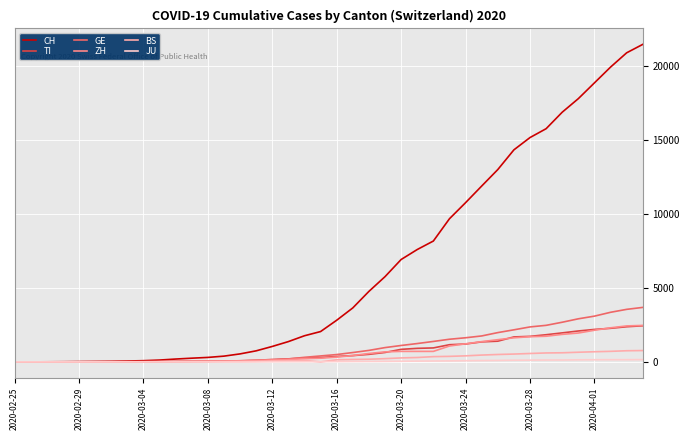

Count the number of categories in the chart.

40